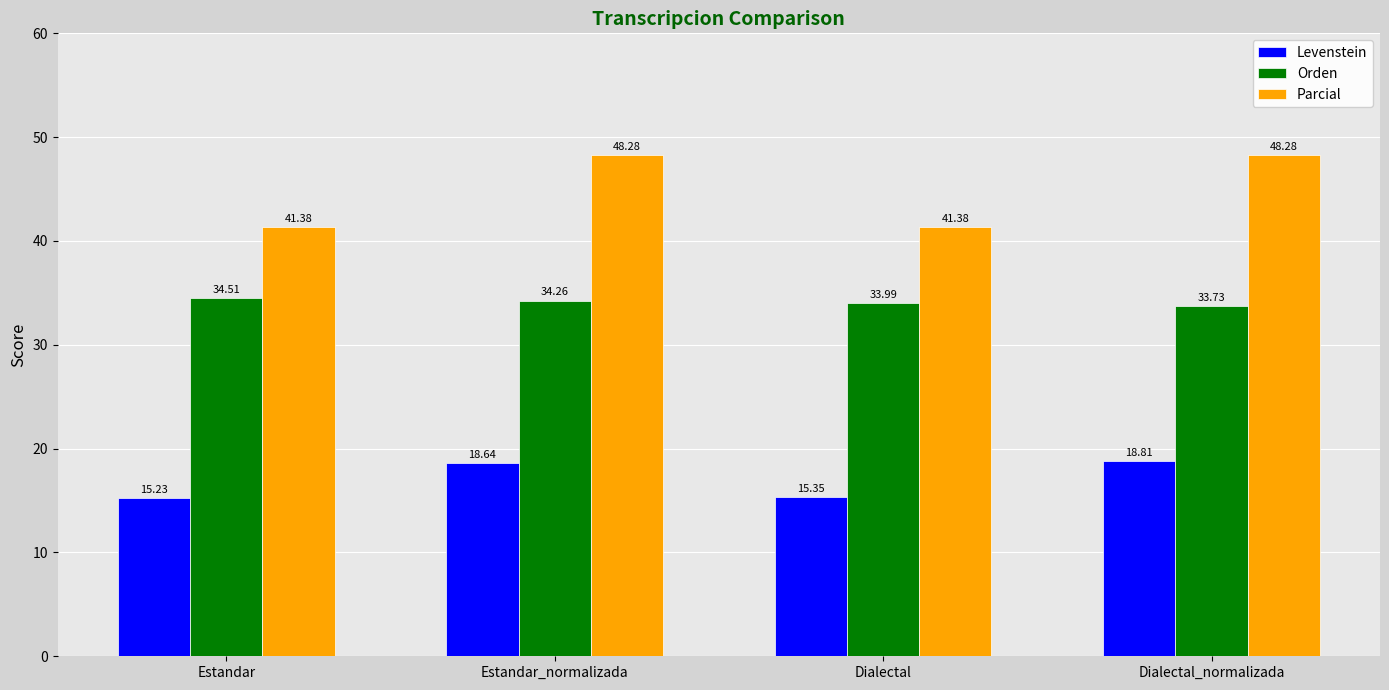

Count the number of data series in this chart.

3